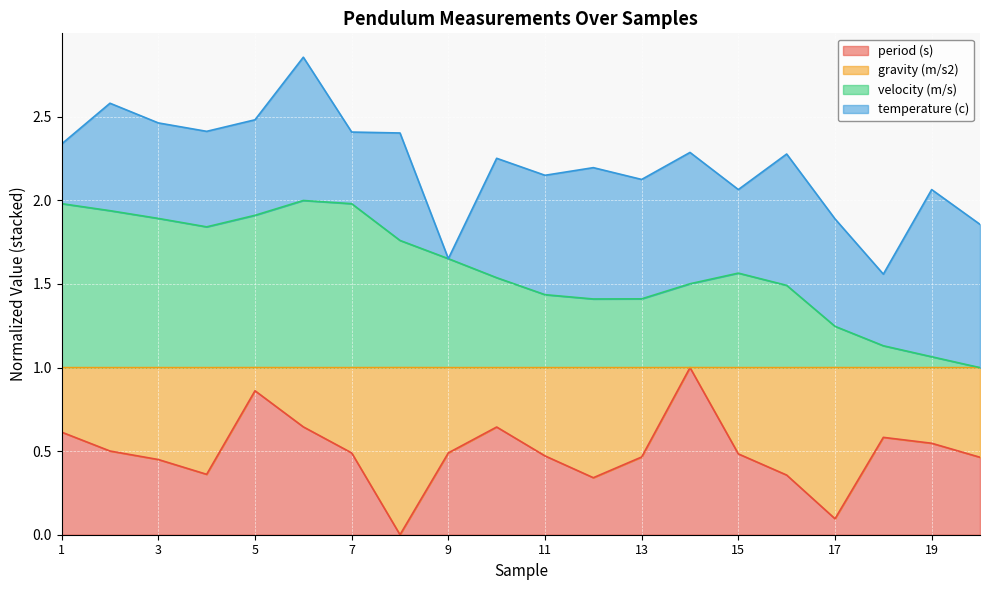

At which label does period (s) reach its minimum?

8